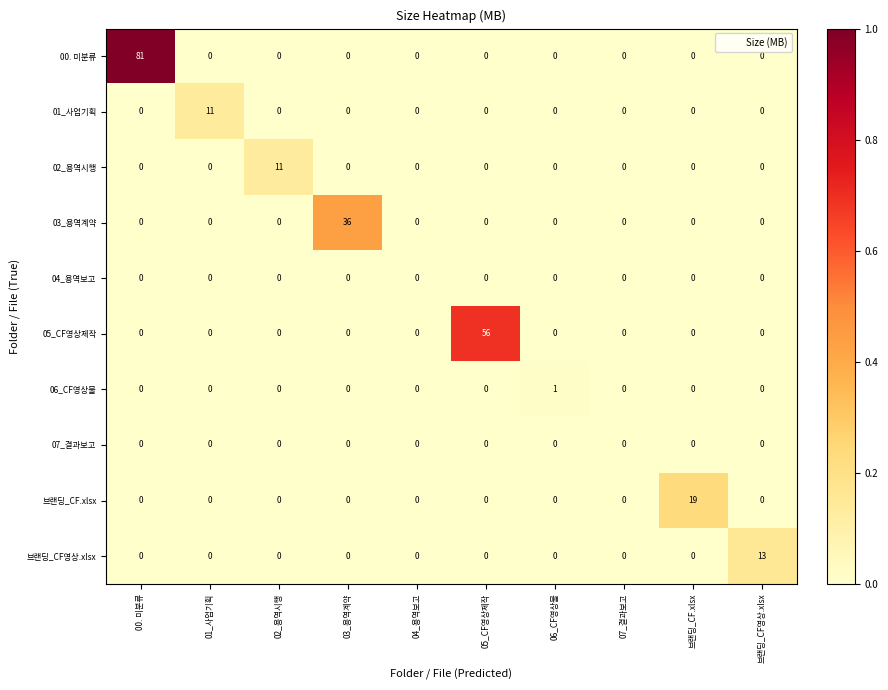

Count the number of categories in the chart.

10